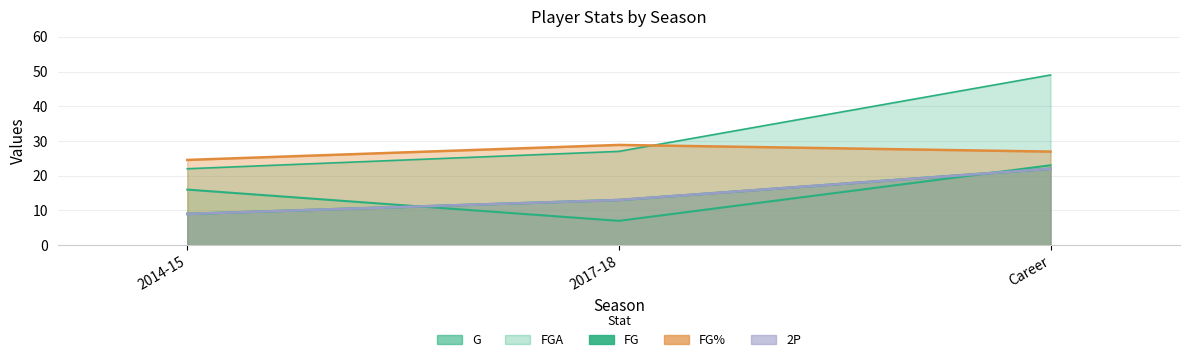

Which series has the widest spread of values?

FGA